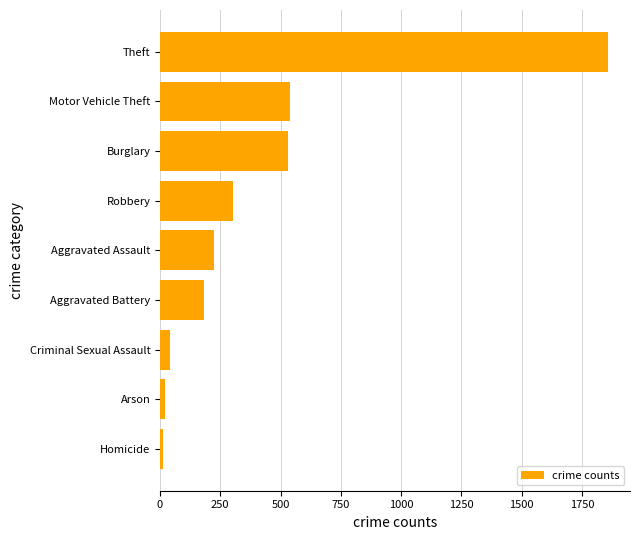

At which category does the chart reach its peak across all series?

Theft